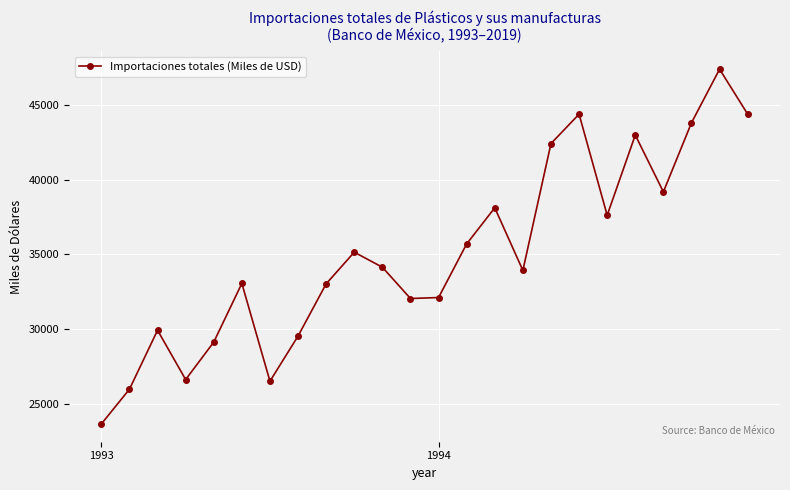

Count the number of data series in this chart.

1